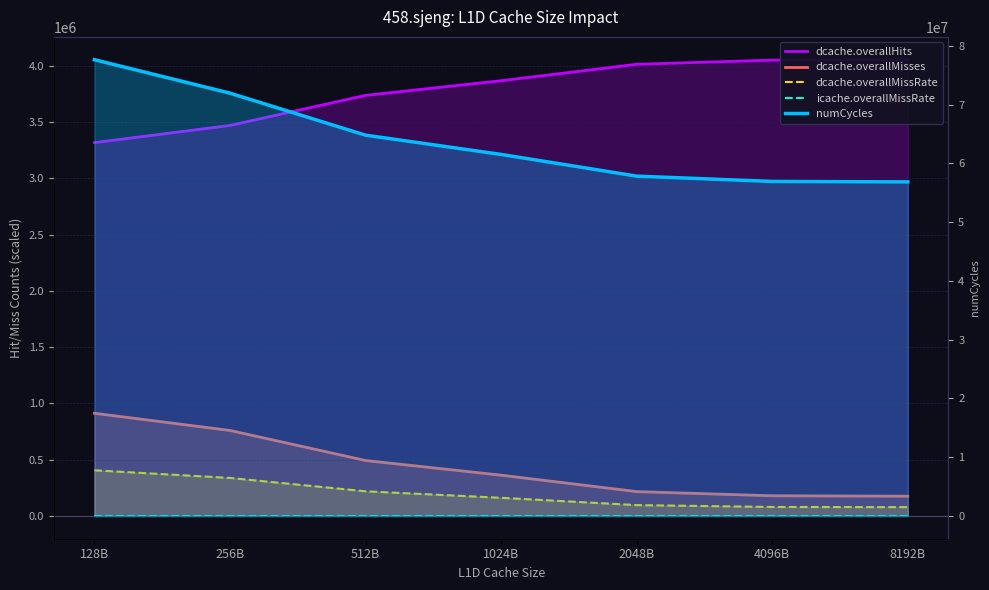

List the series in order of their peak value, highest first.

numCycles, dcache.overallHits, dcache.overallMisses, dcache.overallMissRate, icache.overallMissRate